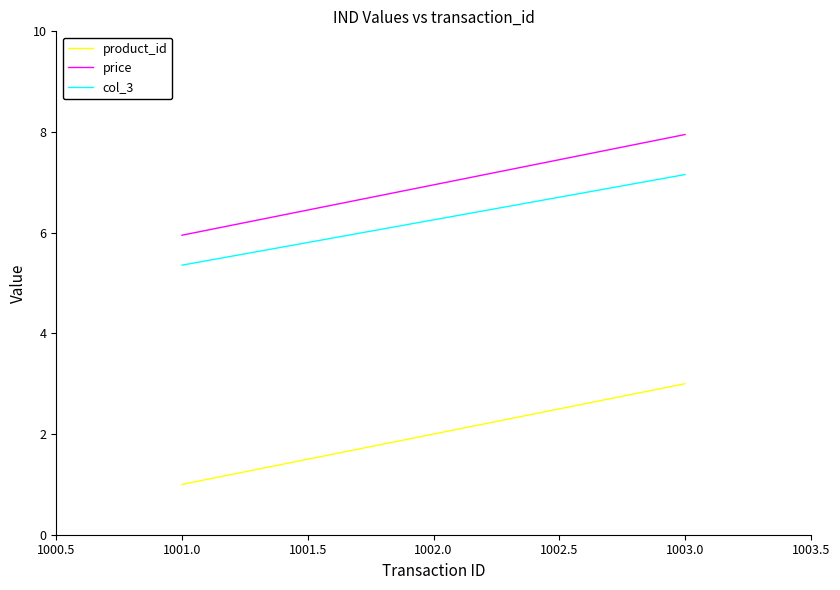

List the labels in order of product_id value, smallest first.

1001.0, 1002.0, 1003.0